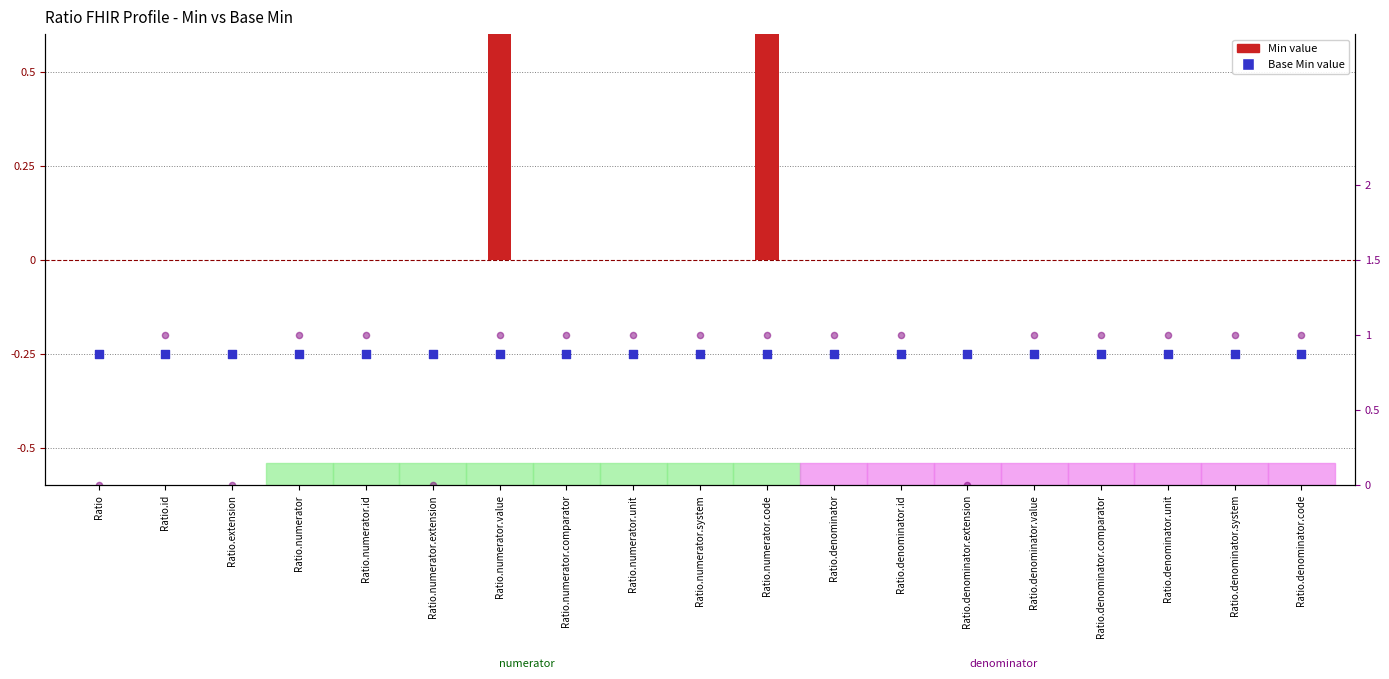

At which category is the sum across all series the highest?

Ratio.numerator.value